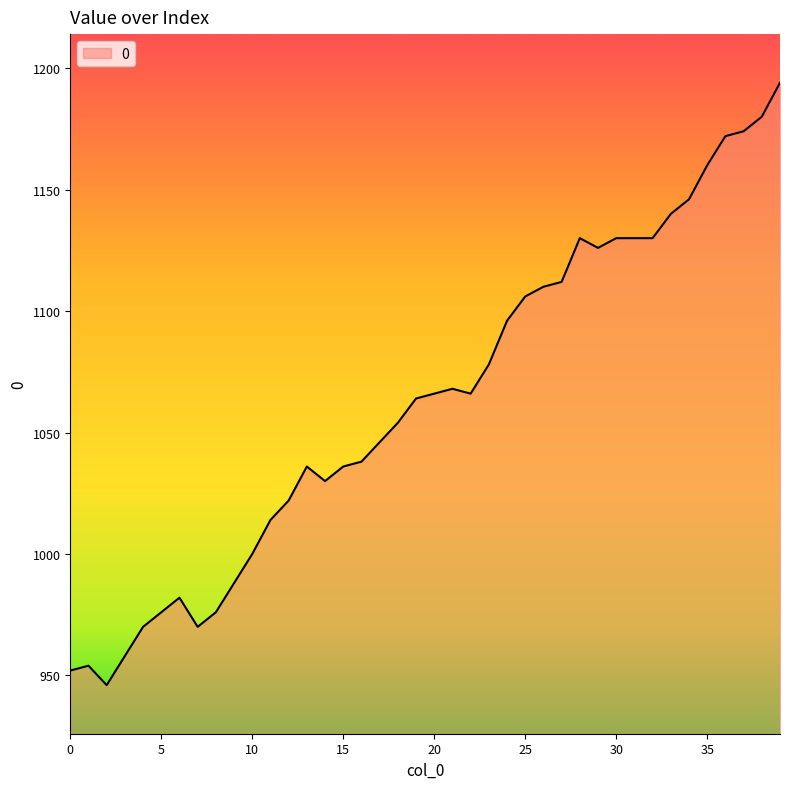

What is the greatest value displayed?

1194